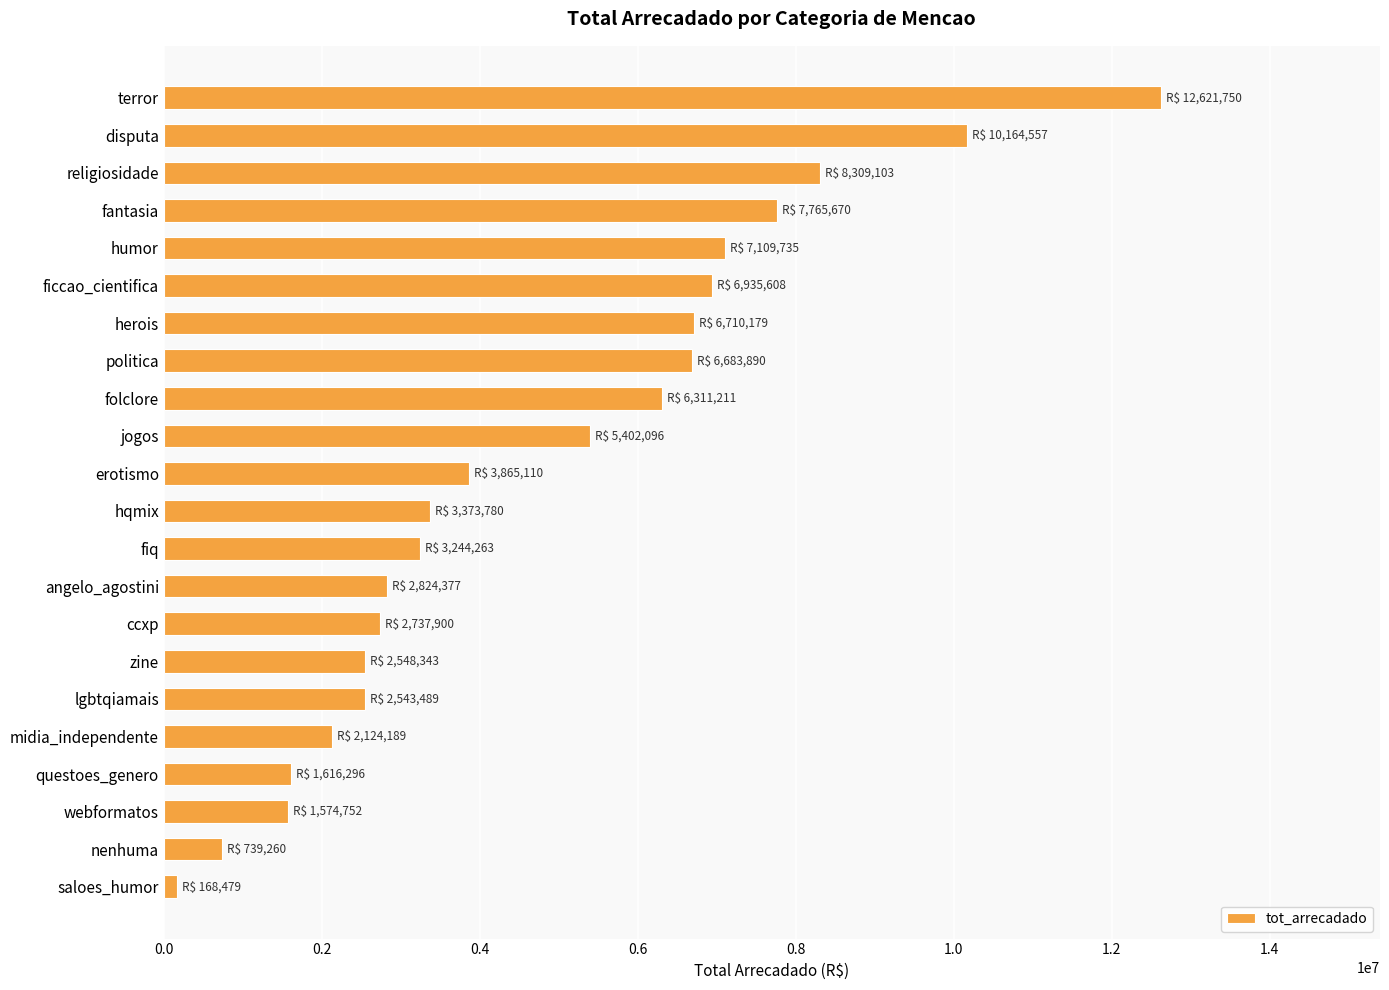

Between hqmix and zine, which is larger?

hqmix